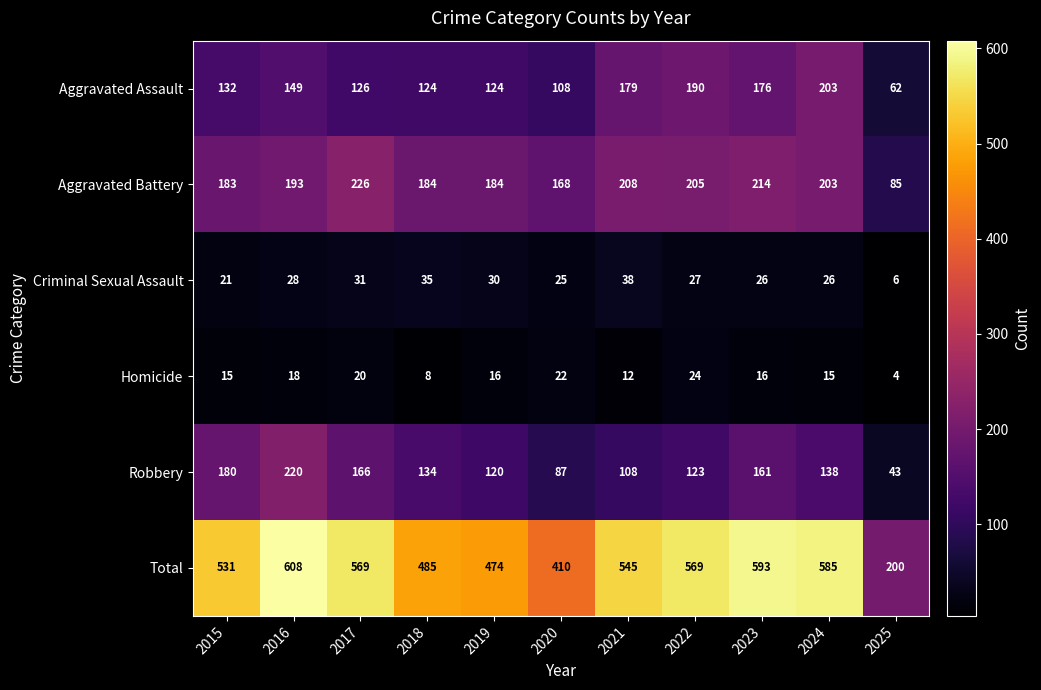

Is it true that Total equals 531 at 2015?

True